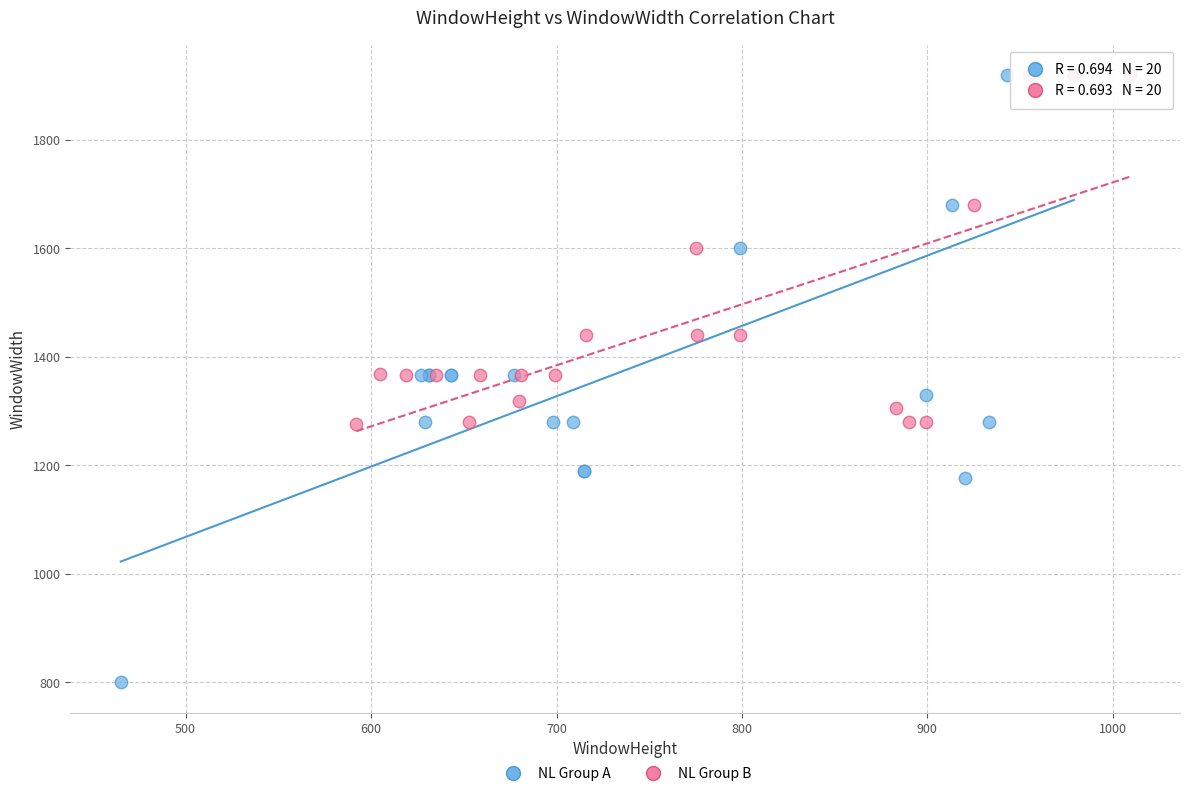

Which series has the widest spread of Y values?

NL Group A